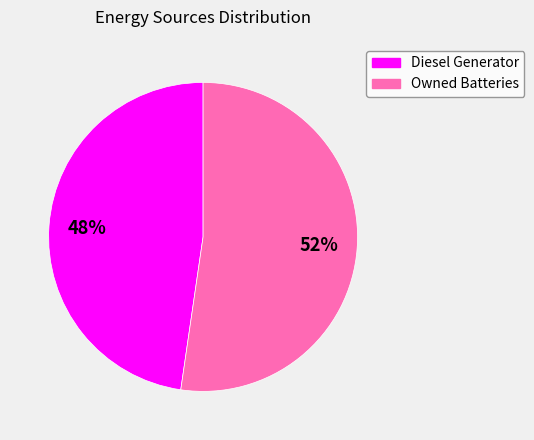

How many slices are in this pie chart?

2